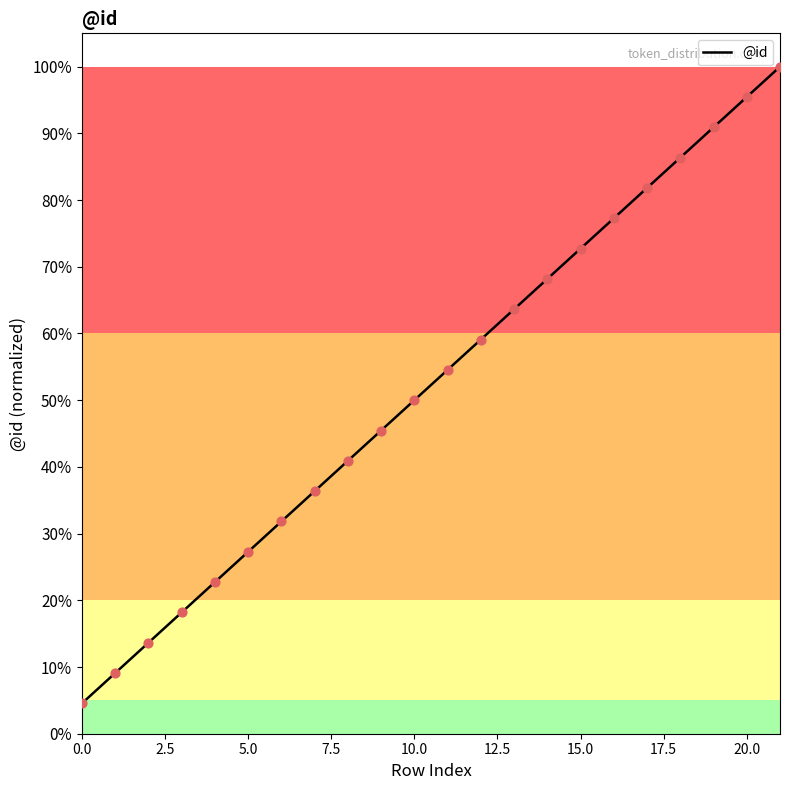

What is the difference between the maximum and minimum values?

95.5